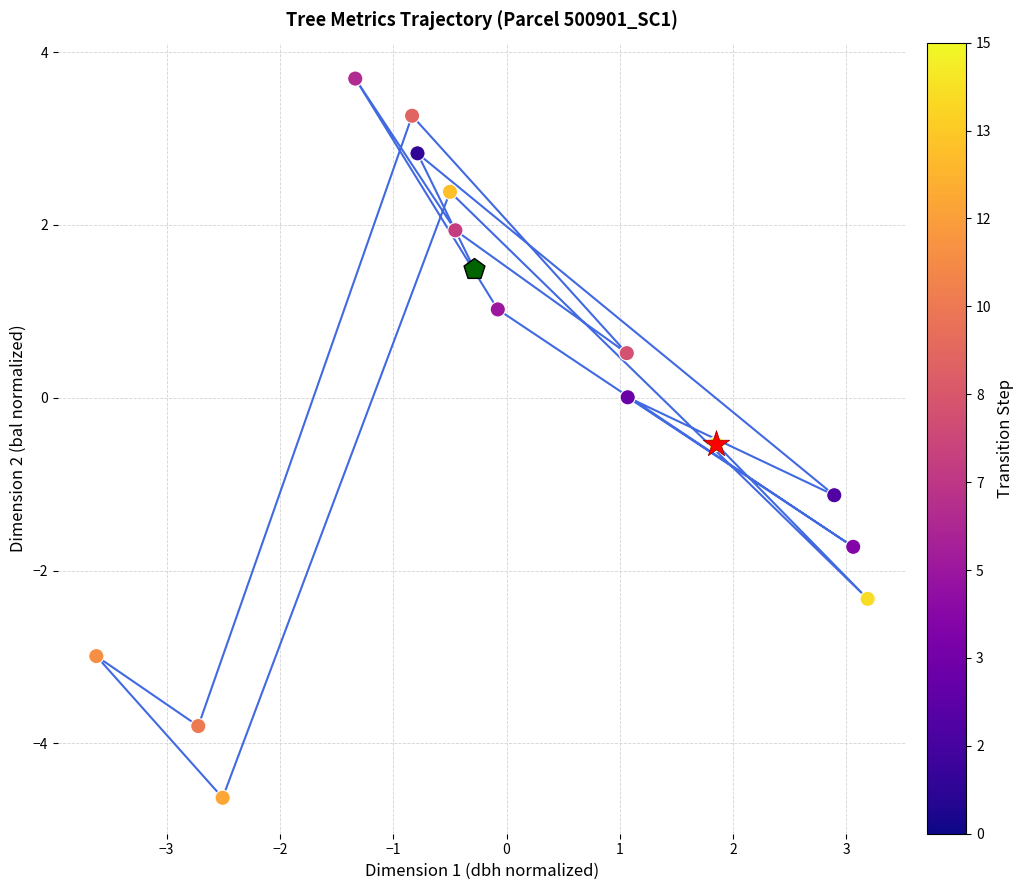

Which series has the largest total across all categories?

trajectory